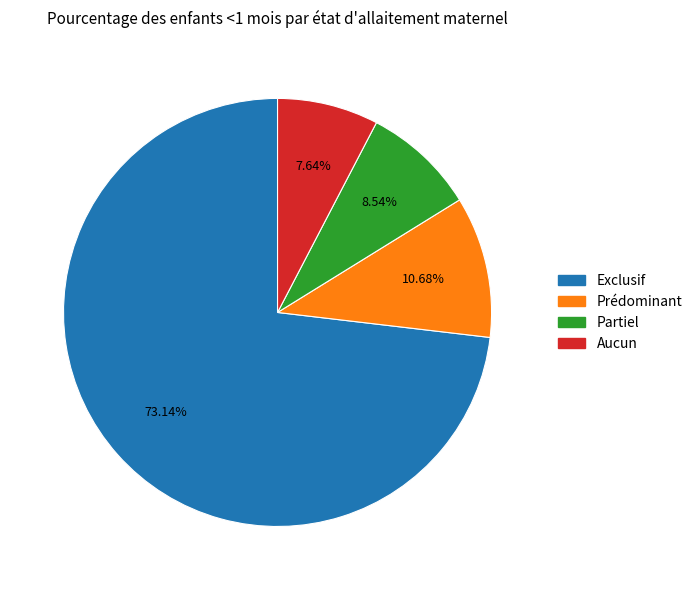

To the nearest percent, what is the difference between the Exclusif and Prédominant slice percentages?

62%